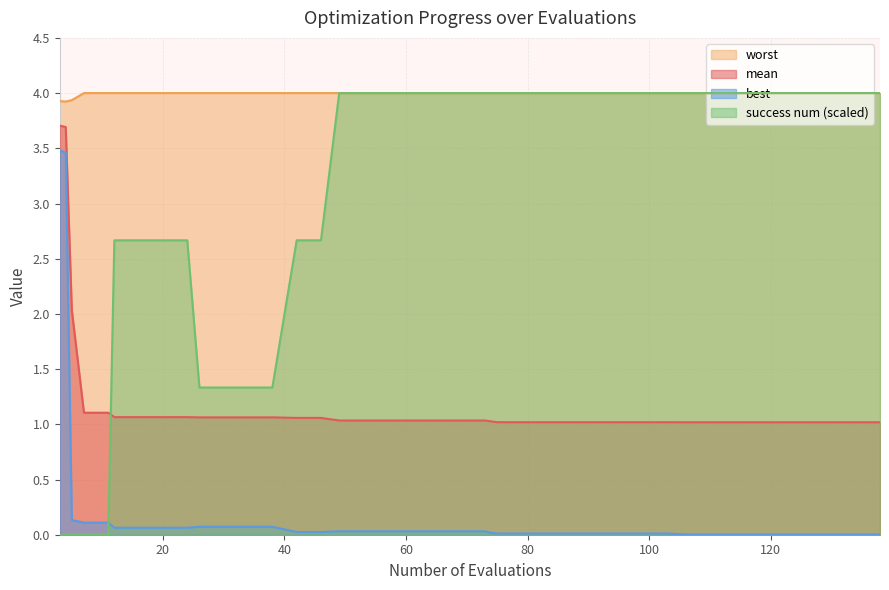

True or false: mean and best intersect in this chart.

False